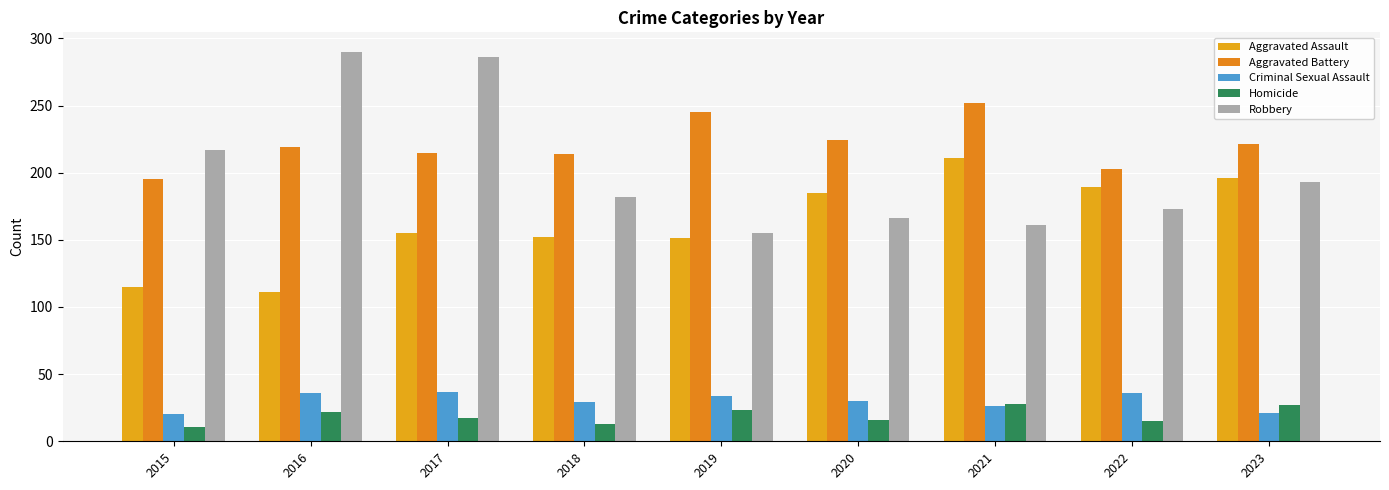

What is the maximum value shown in the chart?

290